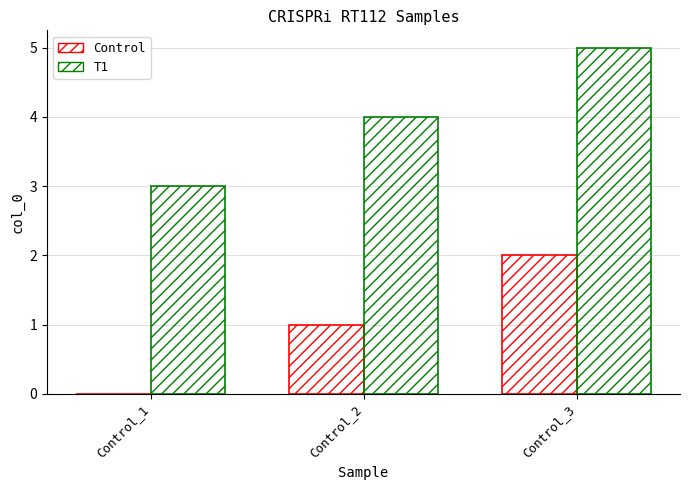

The T1 series shows 5 at Control_3. True or false?

True